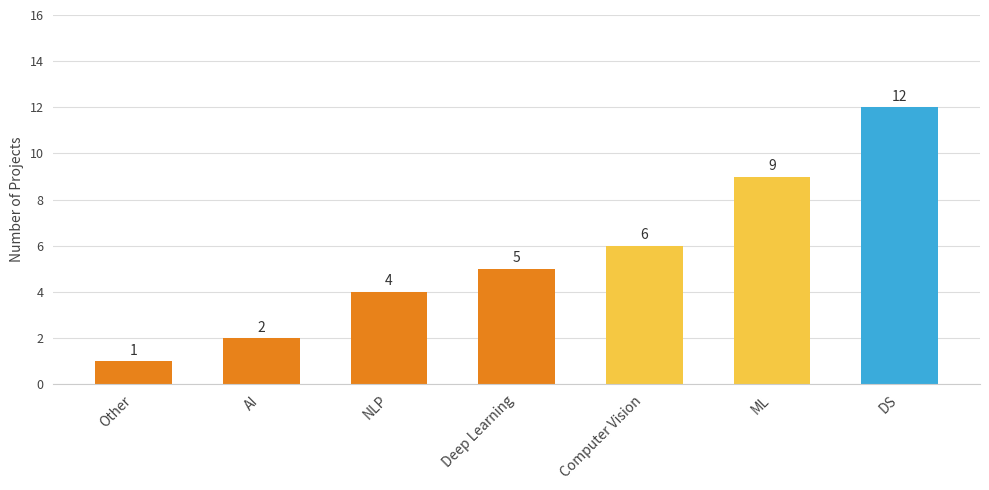

Is it true that the value at Other is 1?

True